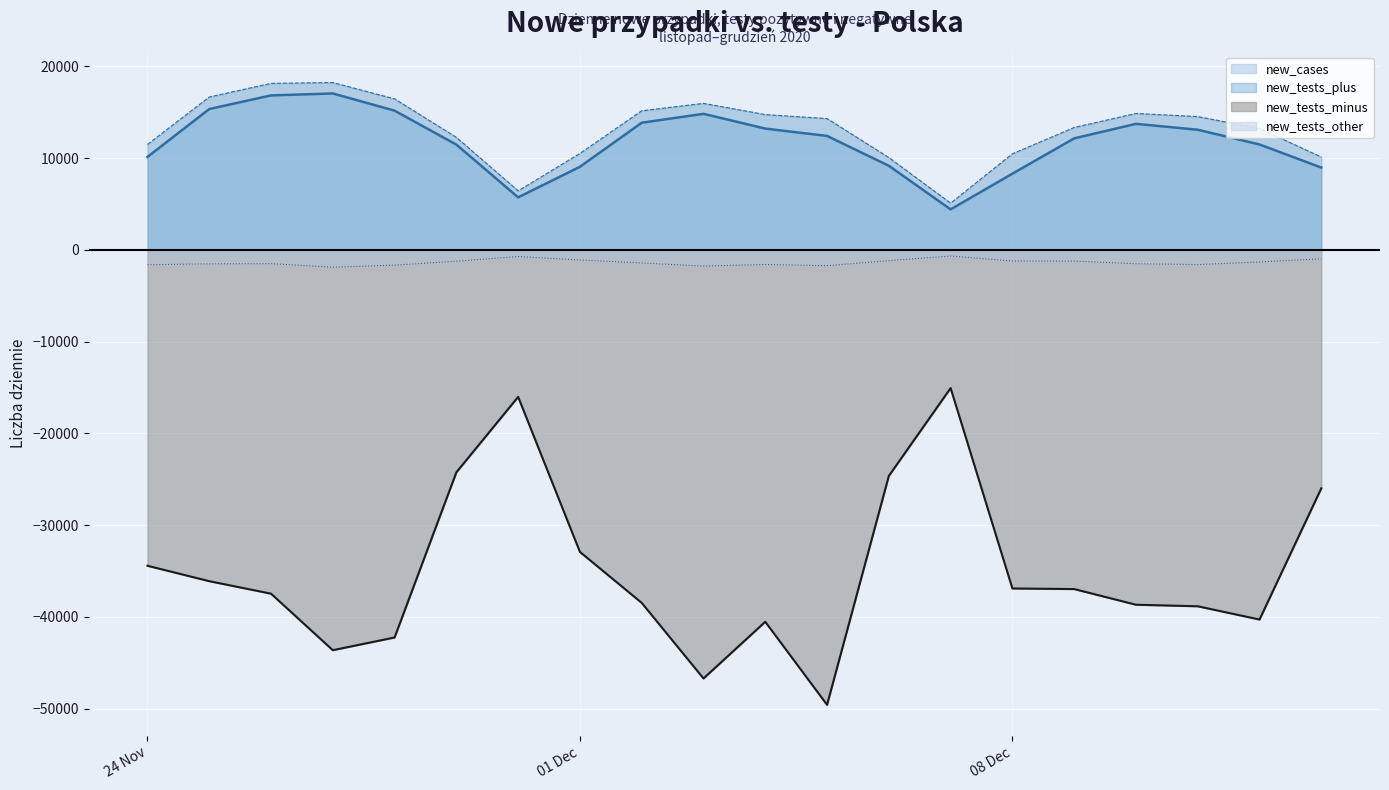

True or false: new_tests_other and new_tests_minus cross at least once.

False